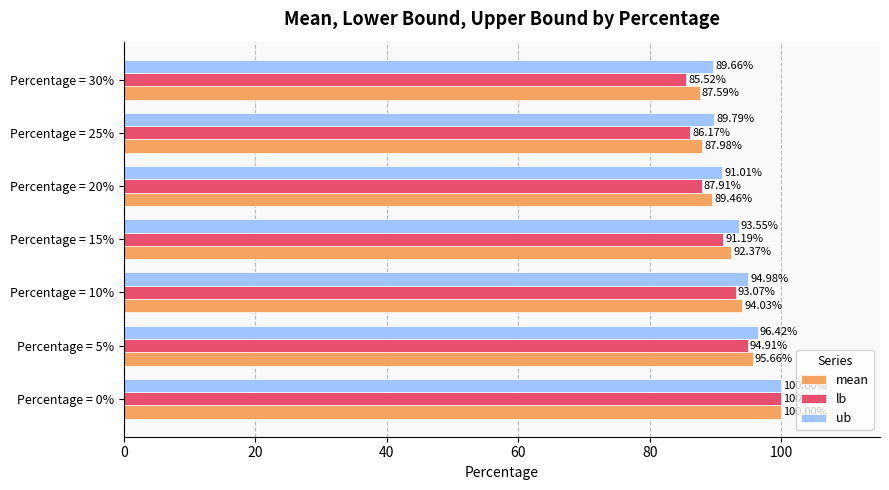

What is the average value of the lb series?

91.3